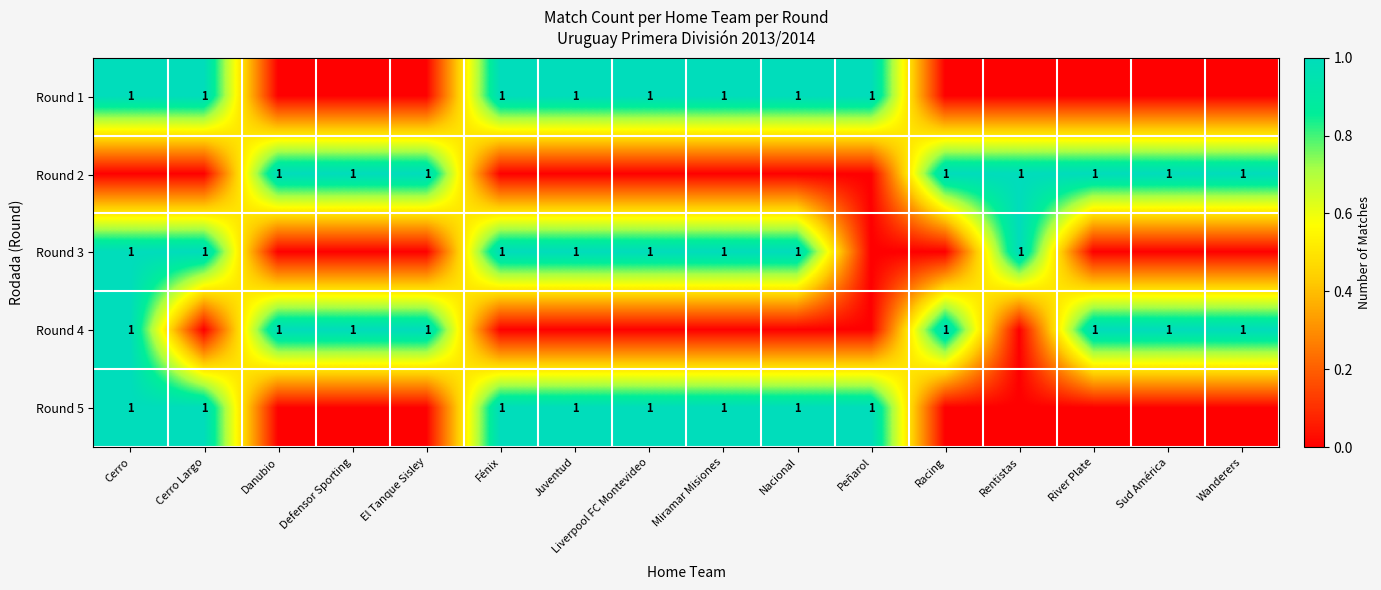

Is it true that Round 5 equals 1 at Juventud?

True